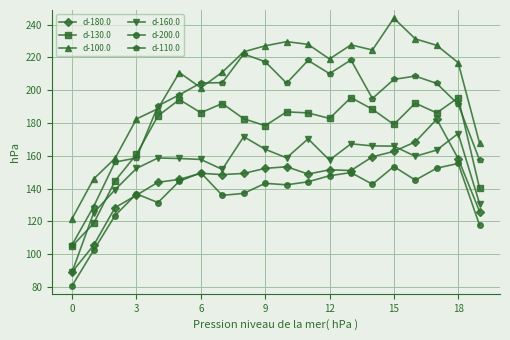

List the series in order of their peak value, lowest first.

d-200.0, d-160.0, d-180.0, d-130.0, d-110.0, d-100.0